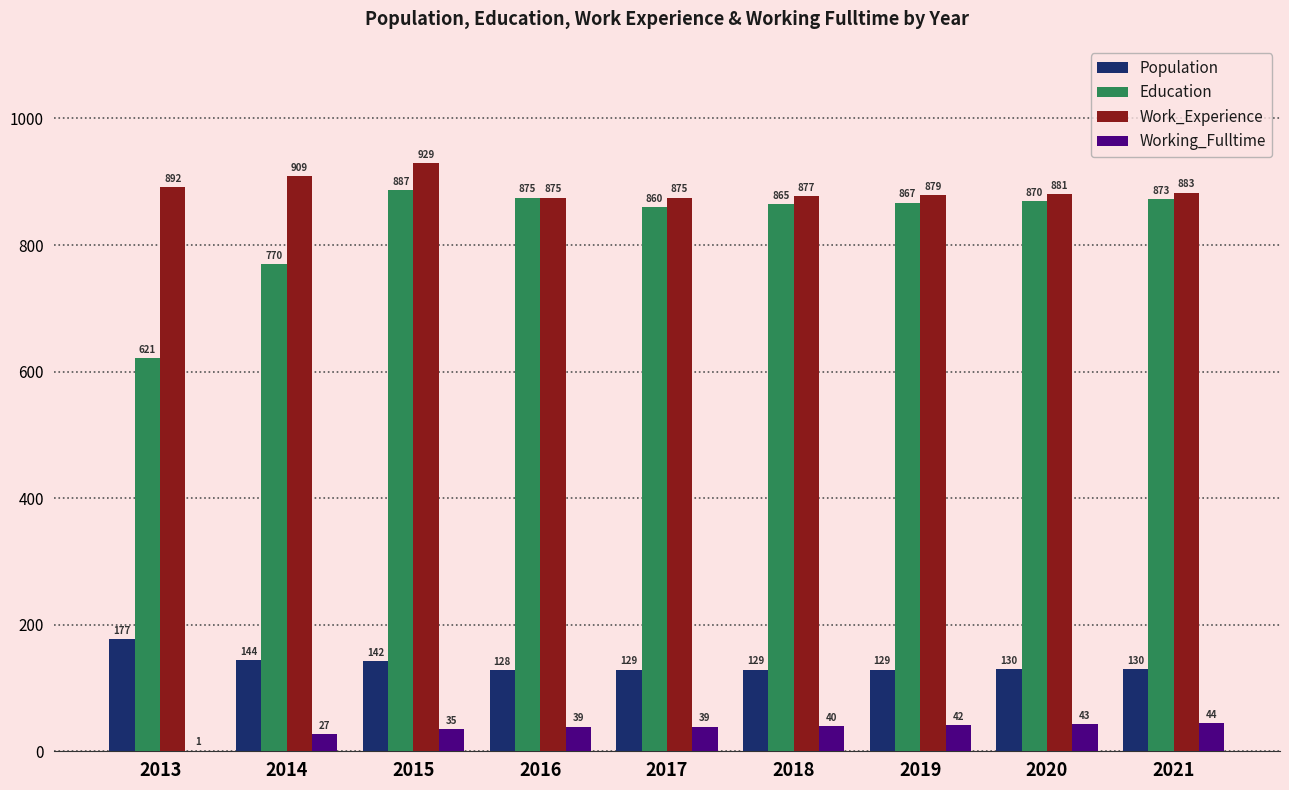

Between 2016 and 2019, which series saw the biggest shift?

Education